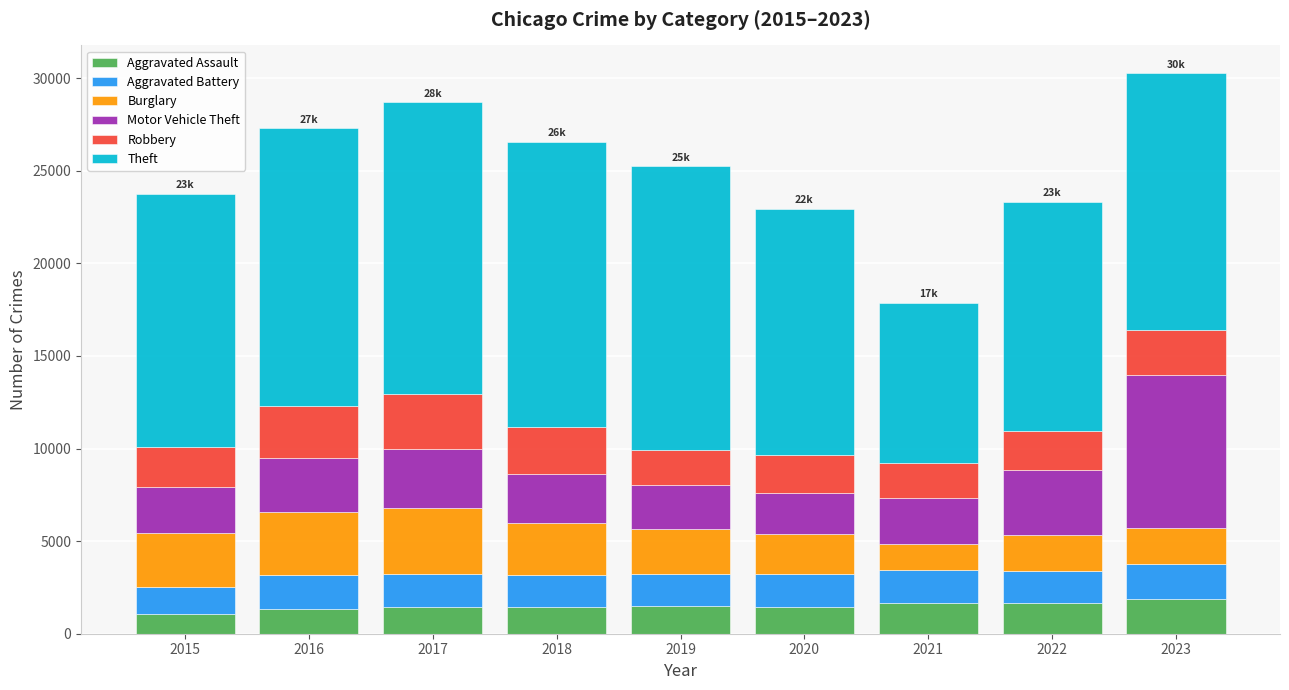

True or false: Aggravated Assault has a value of 3032 at 2023.

False